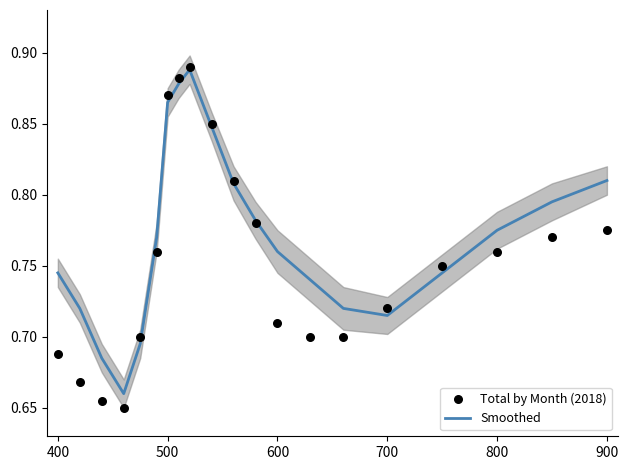

Which series contains the lowest Y value?

Total by Month (2018)